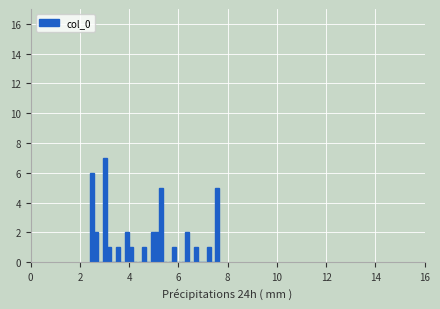

Read against the x-axis, roughly where is the centre of the tallest bar?

3.0